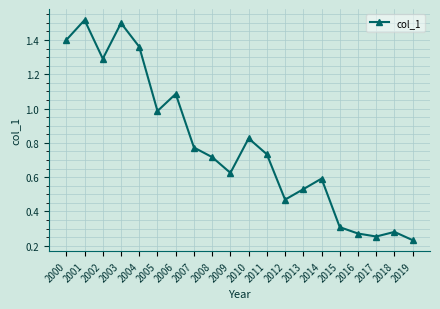

Where is the first local minimum?

2002